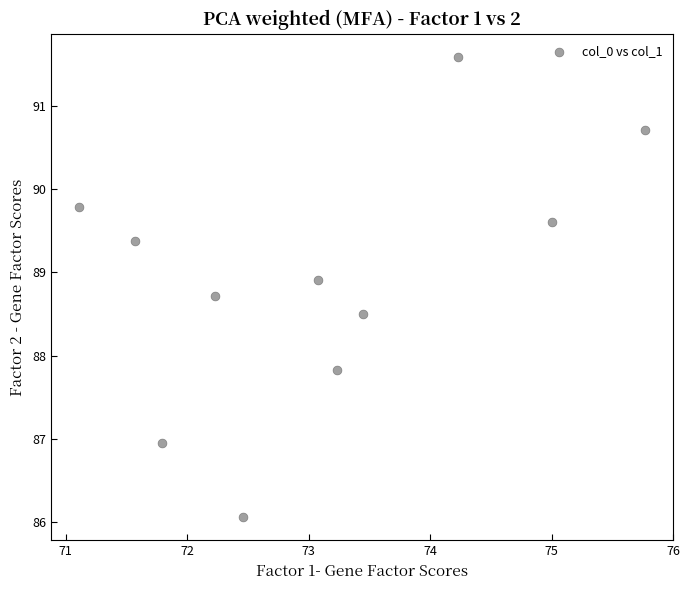

What Y value in the scatter plot is closest to 88?

87.8